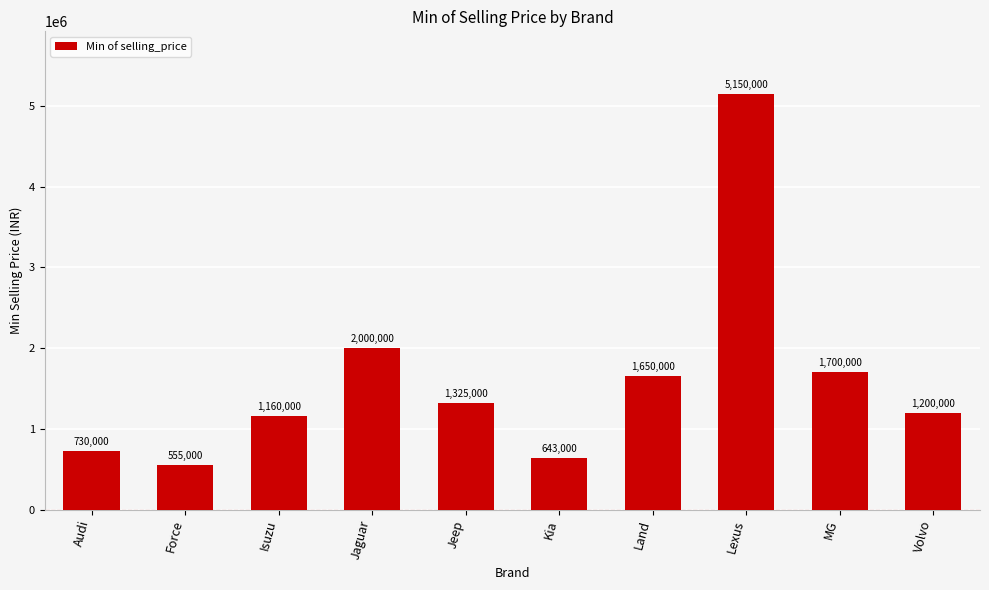

What is the change in value from Jaguar to Kia?

-1357000